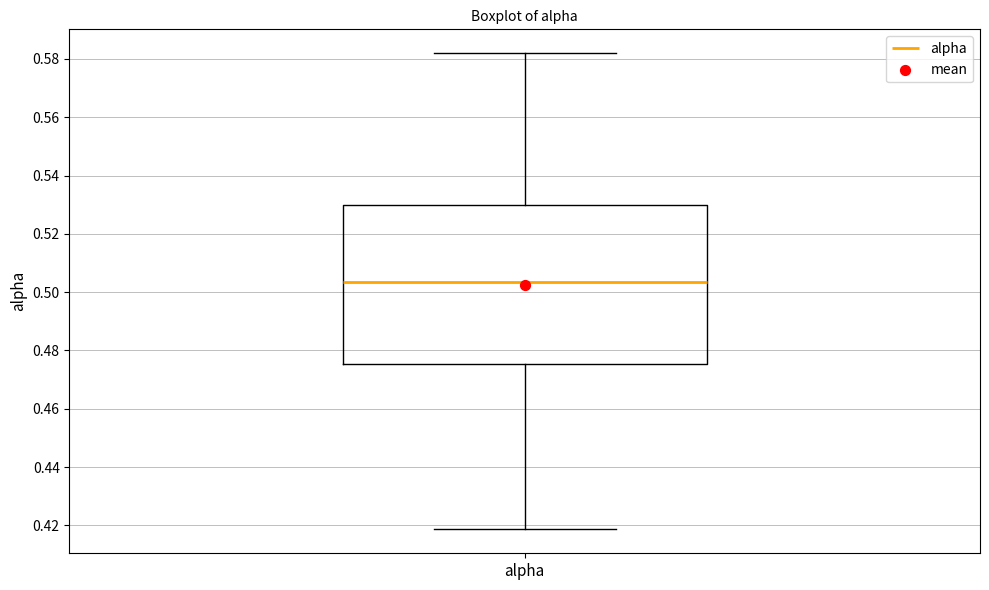

Transcribe this box plot: give where the median line is, the range the box spans, and where the two whiskers end, as read against the y-axis. The values are not printed on the chart, so give them approximately, as read against the axis.

median 0.504, box 0.476 to 0.530, whiskers 0.418 to 0.582